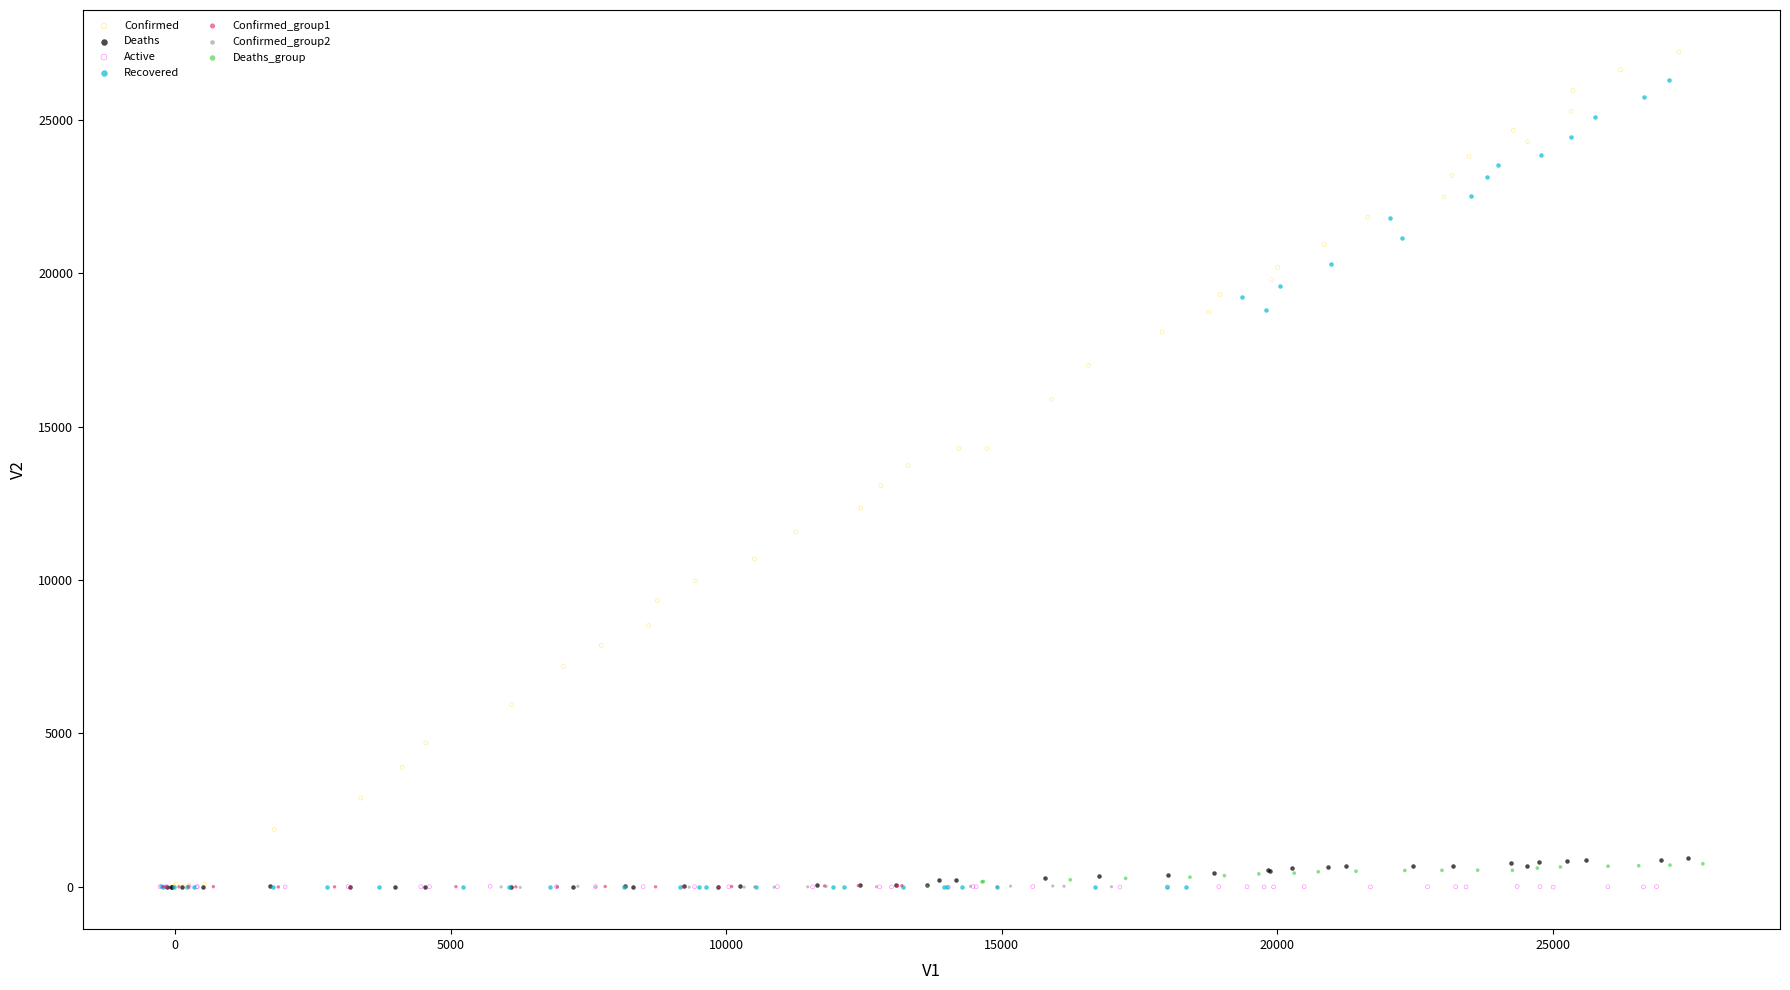

Which series contains the highest Y value?

Confirmed